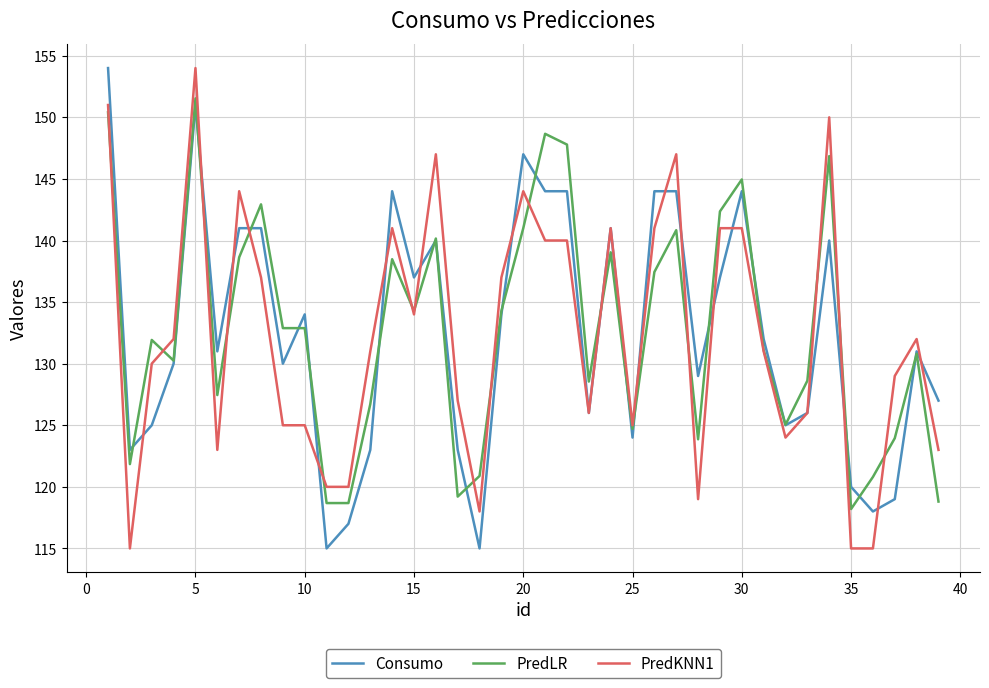

What is the minimum value for PredKNN1?

115.0